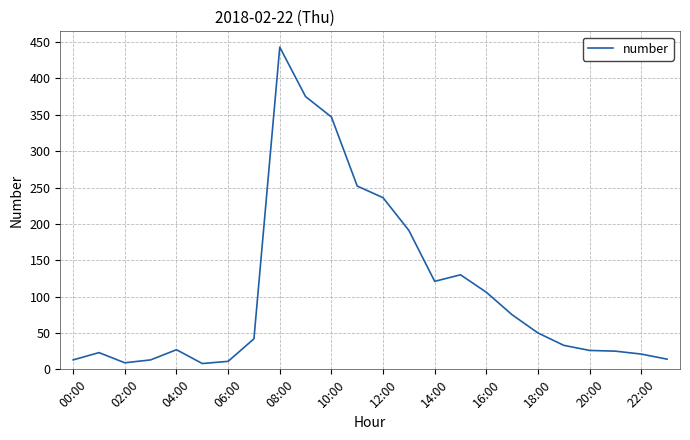

What is the minimum value shown in the chart?

8